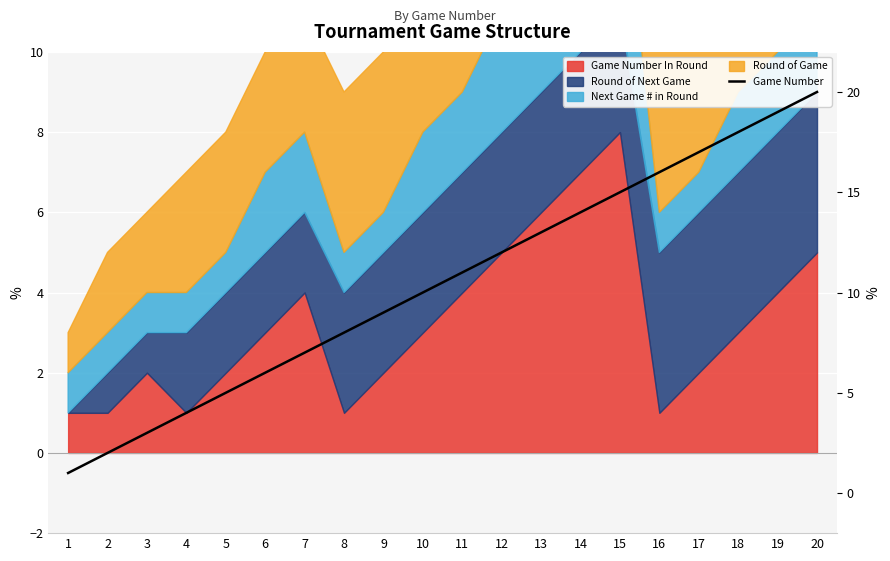

How many lines are shown in the chart?

1